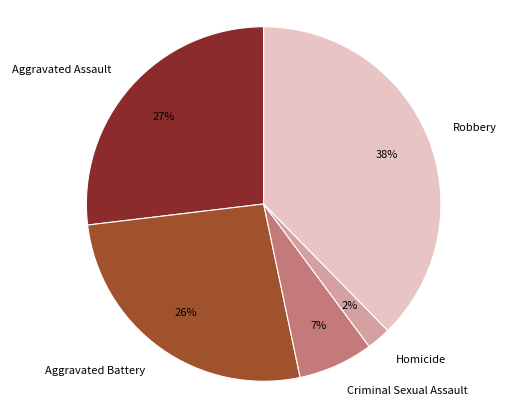

To the nearest percent, what is the difference between the Aggravated Assault and Homicide slice percentages?

25%